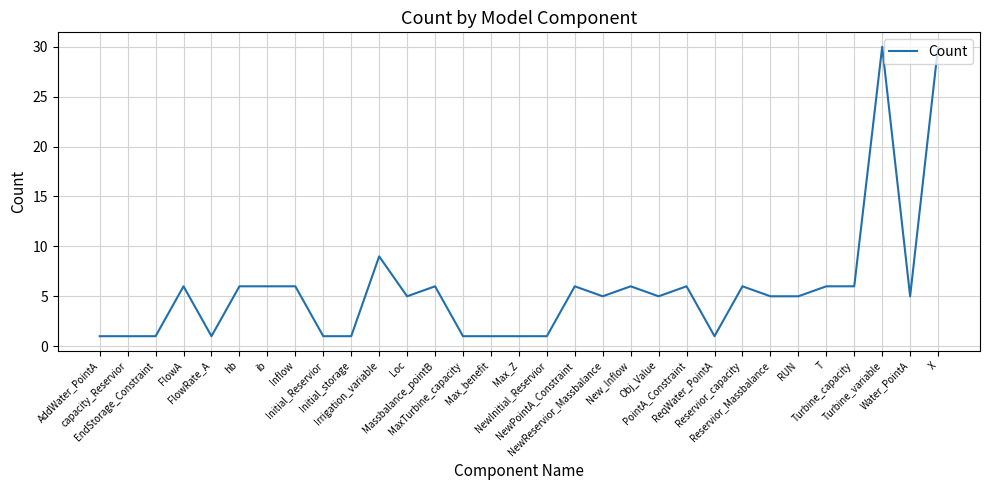

Where is the data nearest to the value 15?

Irrigation_variable